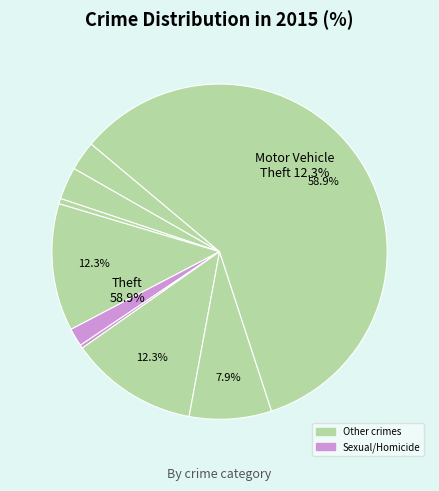

To the nearest percent, what portion does Aggravated Assault represent?

3%